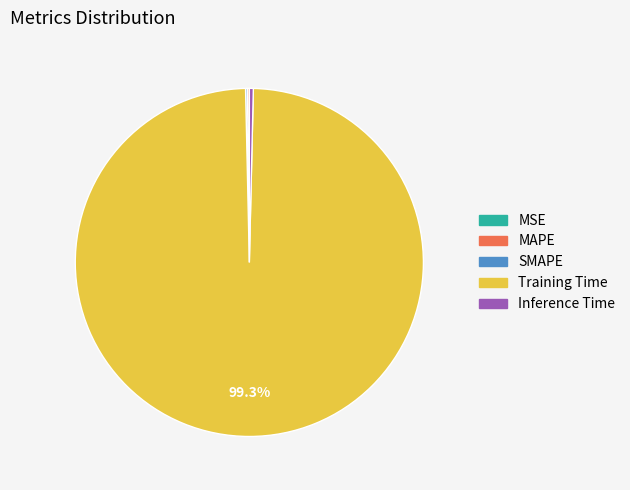

Is the sum of Training Time and Inference Time greater than half?

Yes